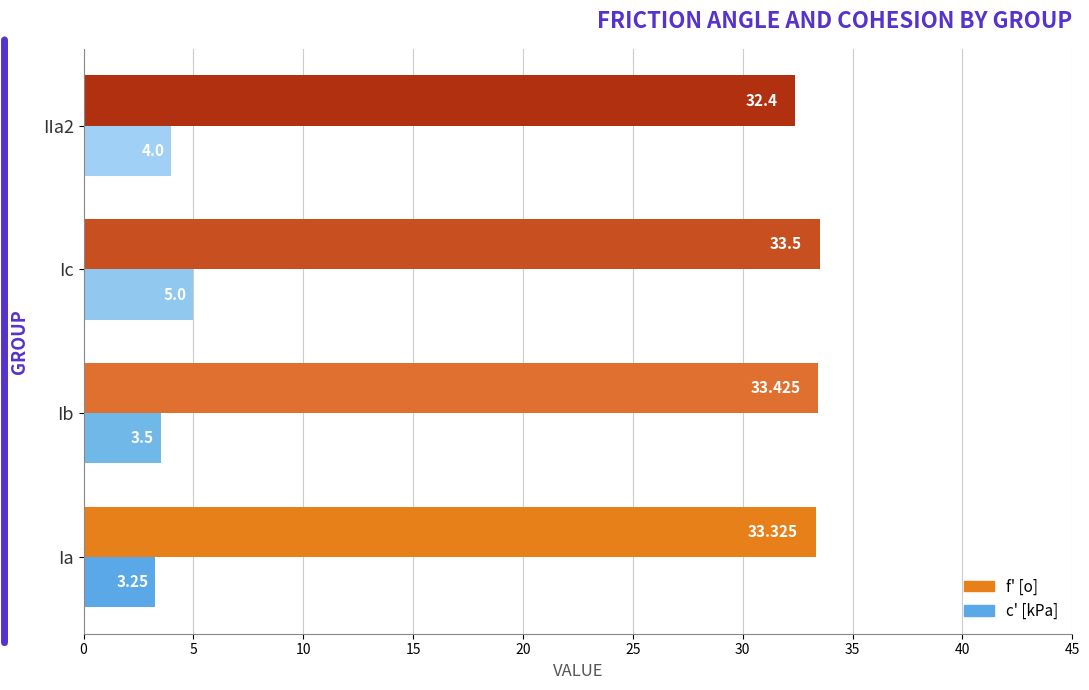

List the series in order of their overall mean, lowest first.

c' [kPa], f' [o]